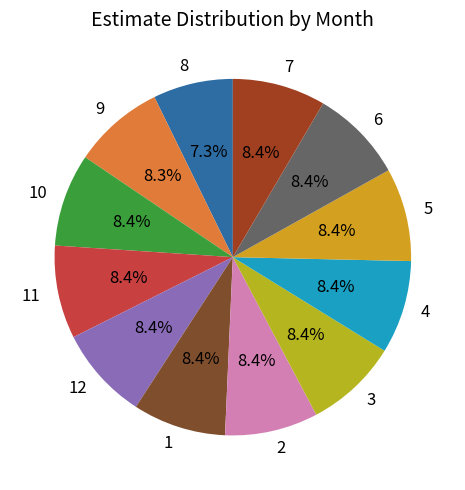

To the nearest percent, what is the average slice percentage?

8%